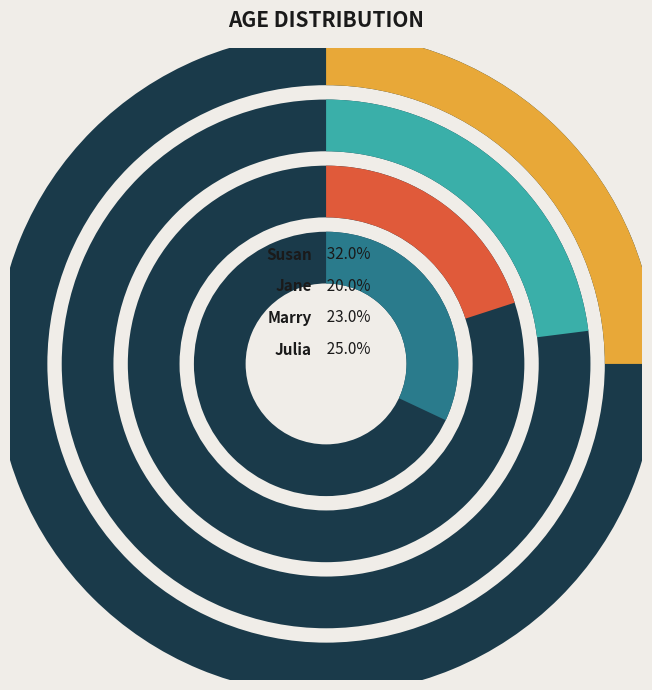

Rank the categories by value from highest to lowest.

Susan, Julia, Marry, Jane